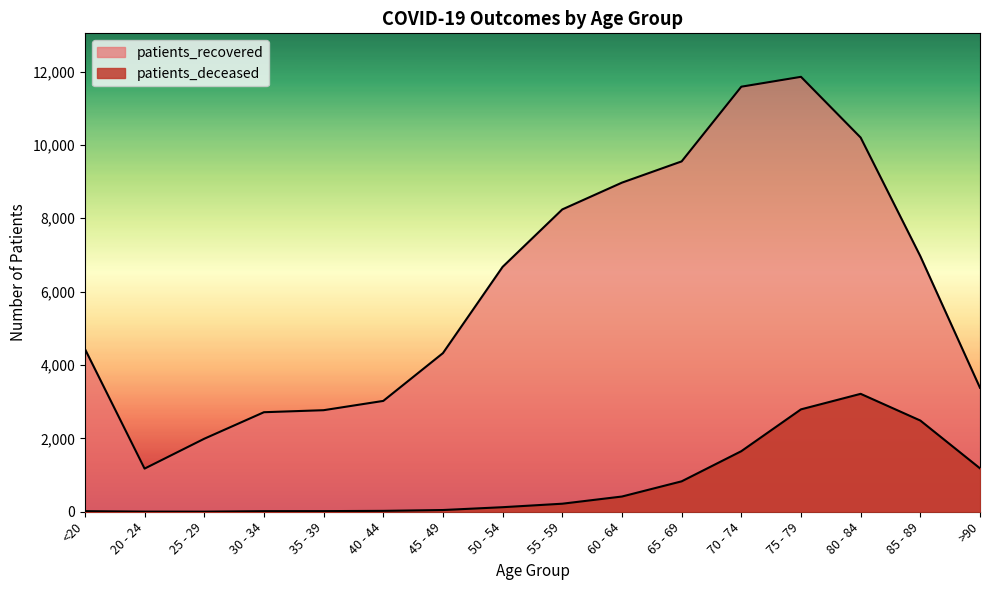

The value of patients_deceased at >90 is 800. True or false?

False